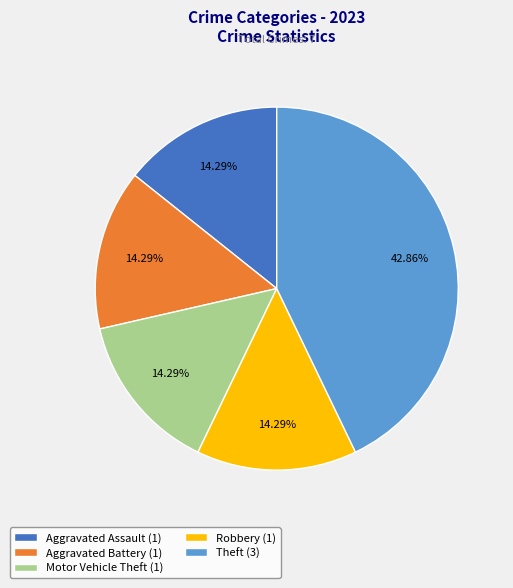

What percentage is the Robbery slice, to the nearest percent?

14%